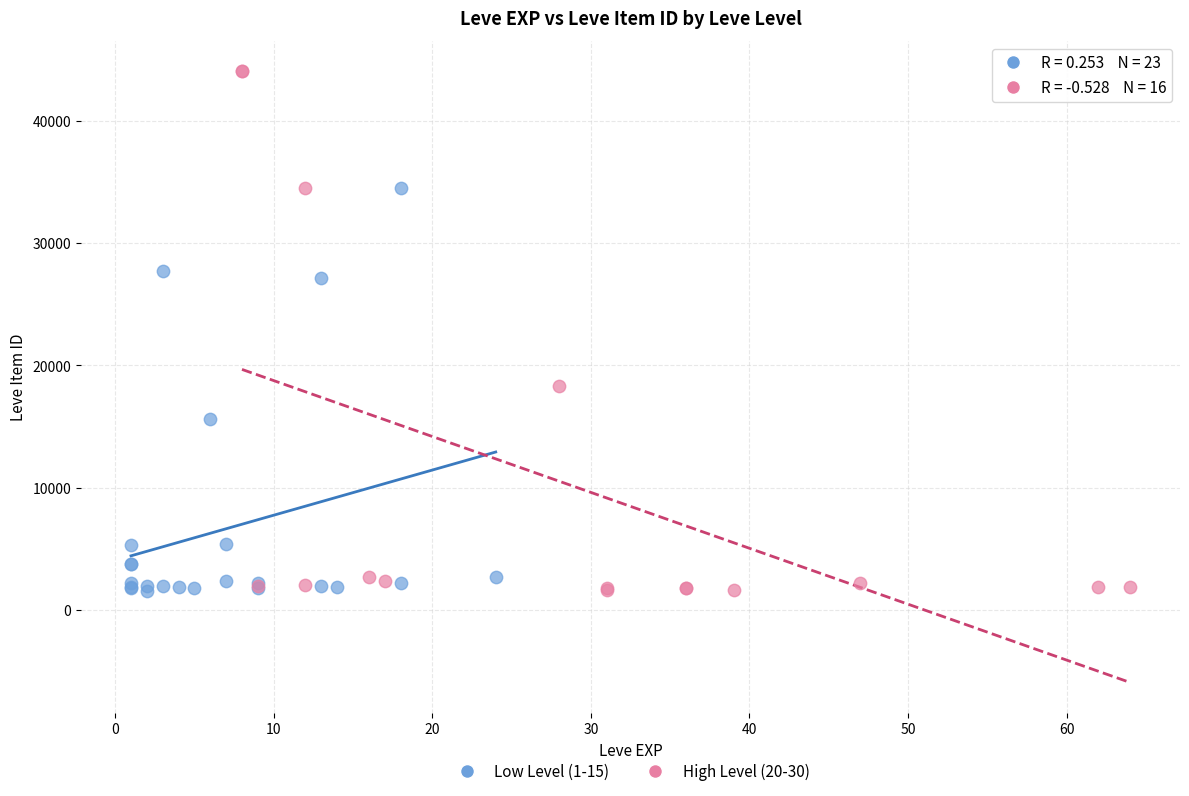

What are all the series names shown in the legend?

Low Level (1-15), High Level (20-30)